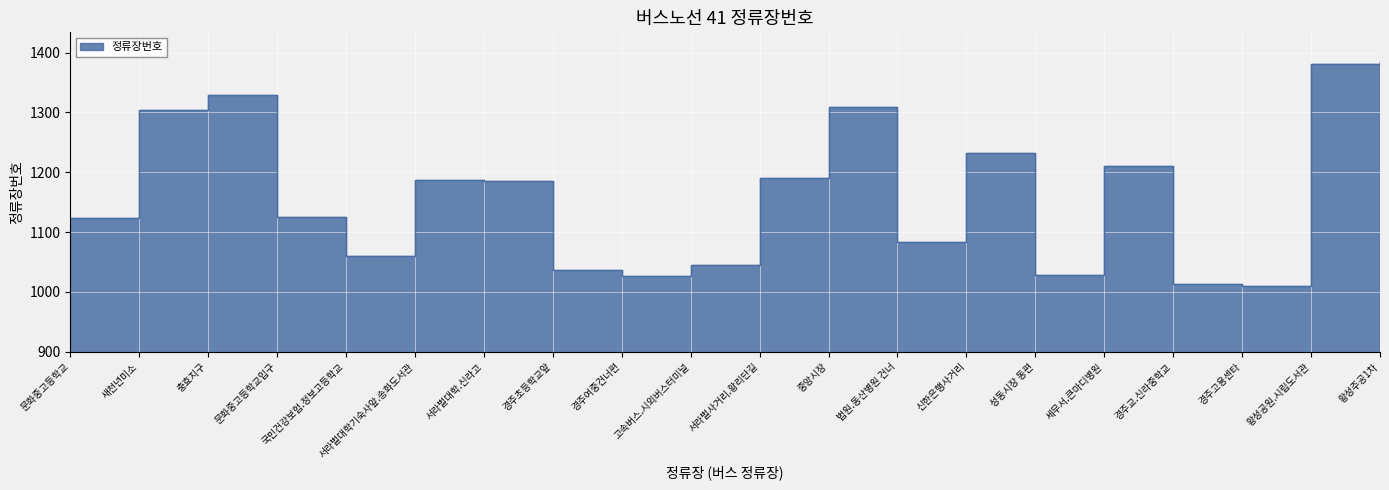

At which label does the data first exceed 1186?

새천년미소